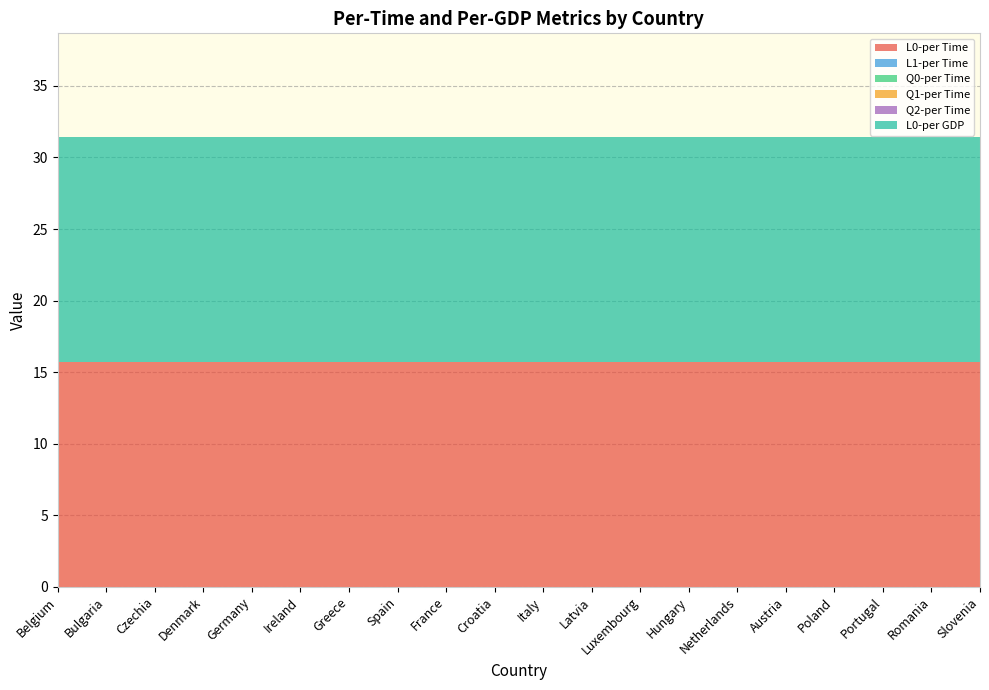

Reading right to left, transcribe all the data shown in this chart.

L0-per Time: Slovenia=15.7	Romania=15.7	Portugal=15.7	Poland=15.7	Austria=15.7	Netherlands=15.7	Hungary=15.7	Luxembourg=15.7	Latvia=15.7	Italy=15.7	Croatia=15.7	France=15.7	Spain=15.7	Greece=15.7	Ireland=15.7	Germany=15.7	Denmark=15.7	Czechia=15.7	Bulgaria=15.7	Belgium=15.7
L1-per Time: Slovenia=0.0	Romania=0.0	Portugal=0.0	Poland=0.0	Austria=0.0	Netherlands=0.0	Hungary=0.0	Luxembourg=0.0	Latvia=0.0	Italy=0.0	Croatia=0.0	France=0.0	Spain=0.0	Greece=0.0	Ireland=0.0	Germany=0.0	Denmark=0.0	Czechia=0.0	Bulgaria=0.0	Belgium=0.0
Q0-per Time: Slovenia=0.0	Romania=0.0	Portugal=0.0	Poland=0.0	Austria=0.0	Netherlands=0.0	Hungary=0.0	Luxembourg=0.0	Latvia=0.0	Italy=0.0	Croatia=0.0	France=0.0	Spain=0.0	Greece=0.0	Ireland=0.0	Germany=0.0	Denmark=0.0	Czechia=0.0	Bulgaria=0.0	Belgium=0.0
Q1-per Time: Slovenia=0.0	Romania=0.0	Portugal=0.0	Poland=0.0	Austria=0.0	Netherlands=0.0	Hungary=0.0	Luxembourg=0.0	Latvia=0.0	Italy=0.0	Croatia=0.0	France=0.0	Spain=0.0	Greece=0.0	Ireland=0.0	Germany=0.0	Denmark=0.0	Czechia=0.0	Bulgaria=0.0	Belgium=0.0
Q2-per Time: Slovenia=0.0	Romania=0.0	Portugal=0.0	Poland=0.0	Austria=0.0	Netherlands=0.0	Hungary=0.0	Luxembourg=0.0	Latvia=0.0	Italy=0.0	Croatia=0.0	France=0.0	Spain=0.0	Greece=0.0	Ireland=0.0	Germany=0.0	Denmark=0.0	Czechia=0.0	Bulgaria=0.0	Belgium=0.0
L0-per GDP: Slovenia=15.7	Romania=15.7	Portugal=15.7	Poland=15.7	Austria=15.7	Netherlands=15.7	Hungary=15.7	Luxembourg=15.7	Latvia=15.7	Italy=15.7	Croatia=15.7	France=15.7	Spain=15.7	Greece=15.7	Ireland=15.7	Germany=15.7	Denmark=15.7	Czechia=15.7	Bulgaria=15.7	Belgium=15.7